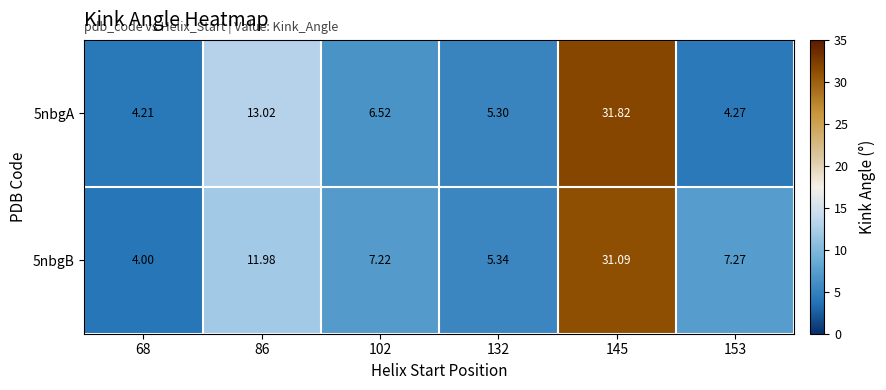

Is the value of 5nbgB at 68 greater than the value of 5nbgA at 153?

No